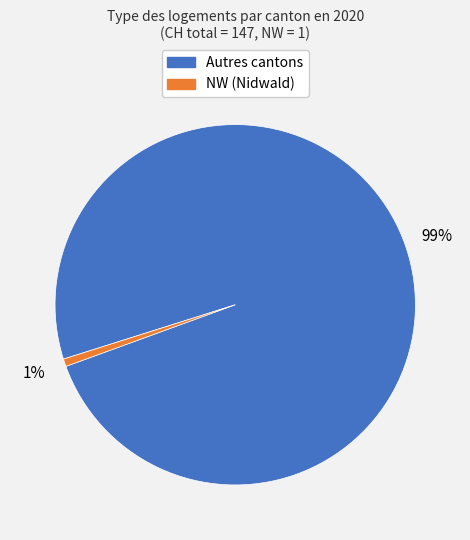

How many slices are in this pie chart?

2